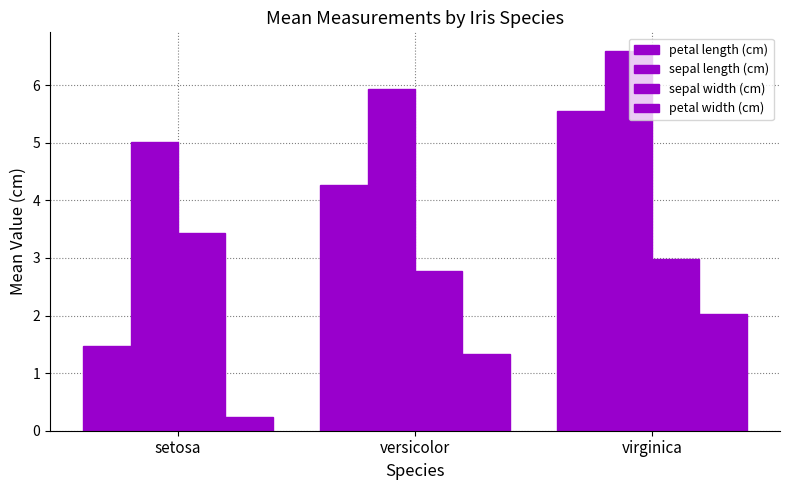

Does the chart contain stacked bars?

No